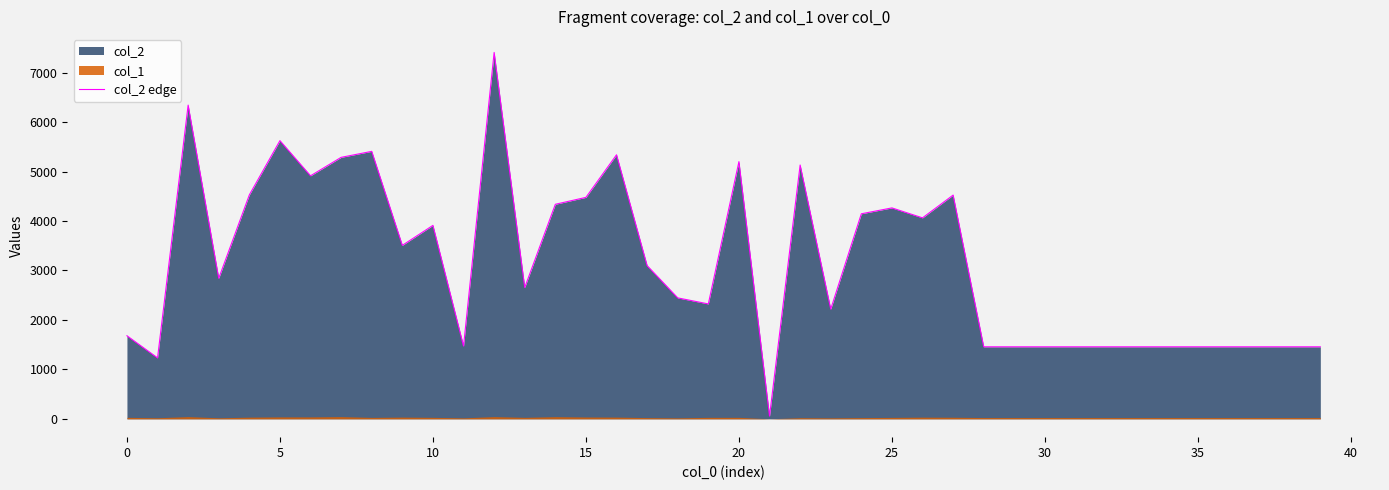

The value at 37 is 1456. True or false?

True